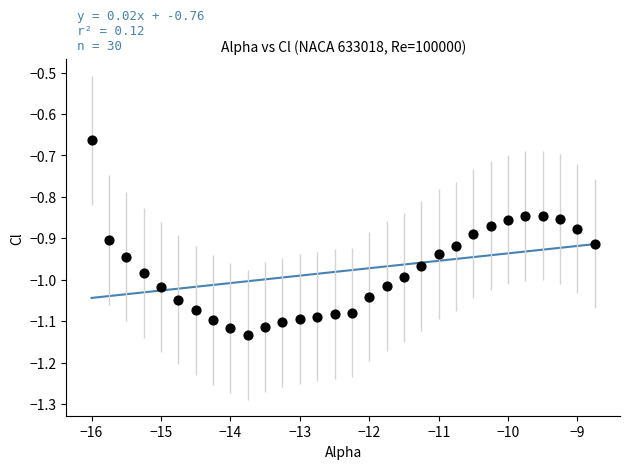

What is the range of X values (max minus min)?

7.2